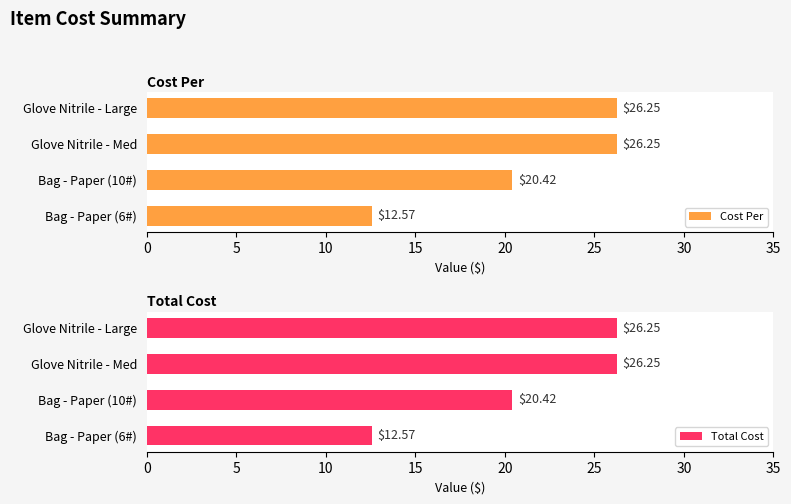

Which series has the widest spread of values?

Cost Per